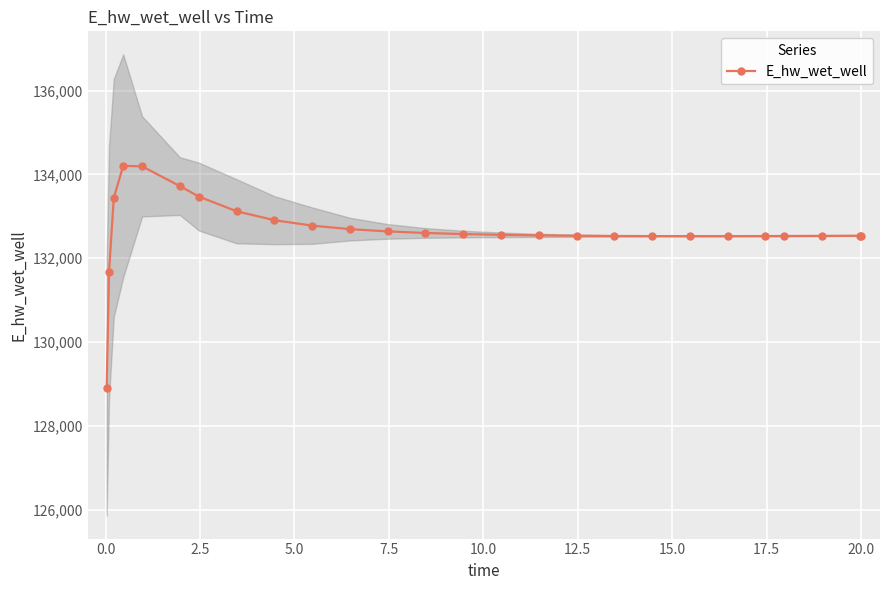

What is the minimum value for E_hw_wet_well?

128913.1